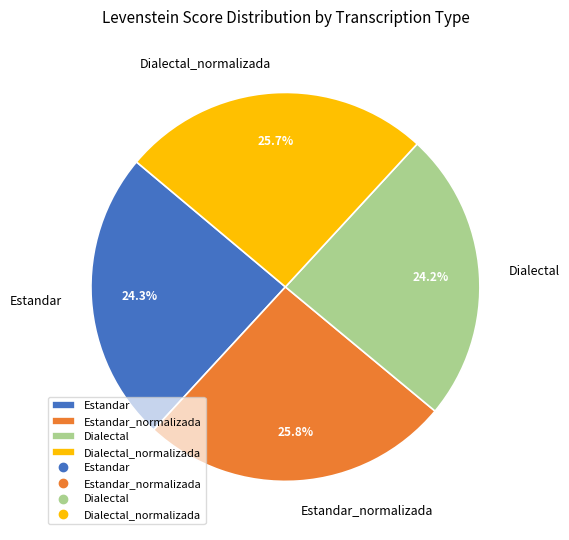

To the nearest percent, what is the difference between the Estandar and Estandar_normalizada slice percentages?

2%